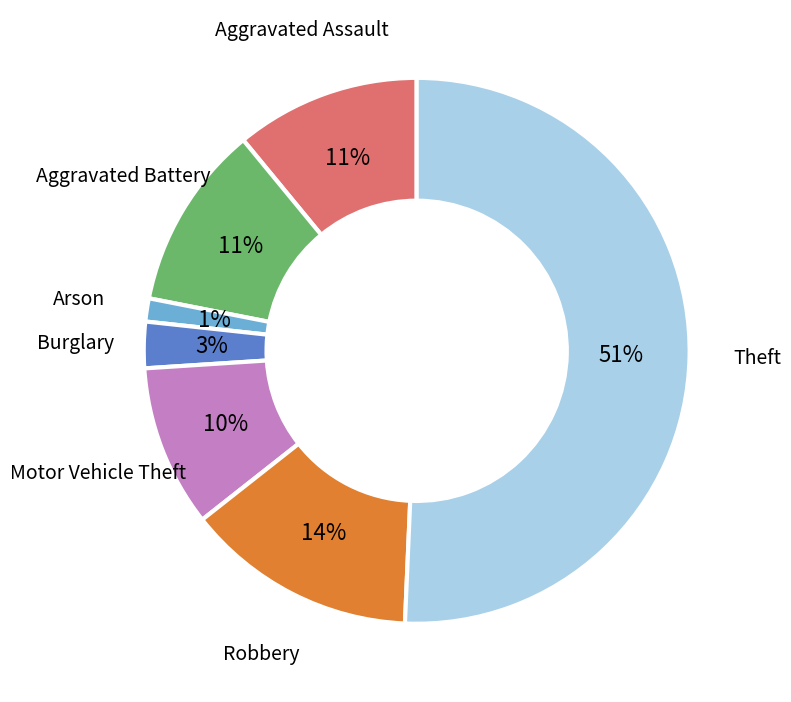

True or false: Arson accounts for 1% of the total.

True